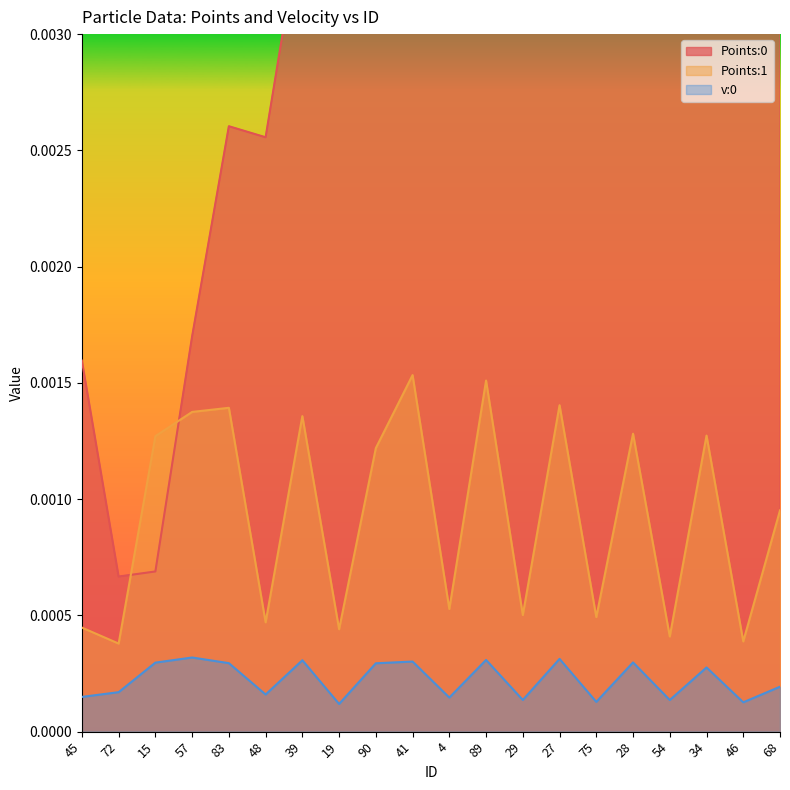

Between 4 and 27, which is larger?

27